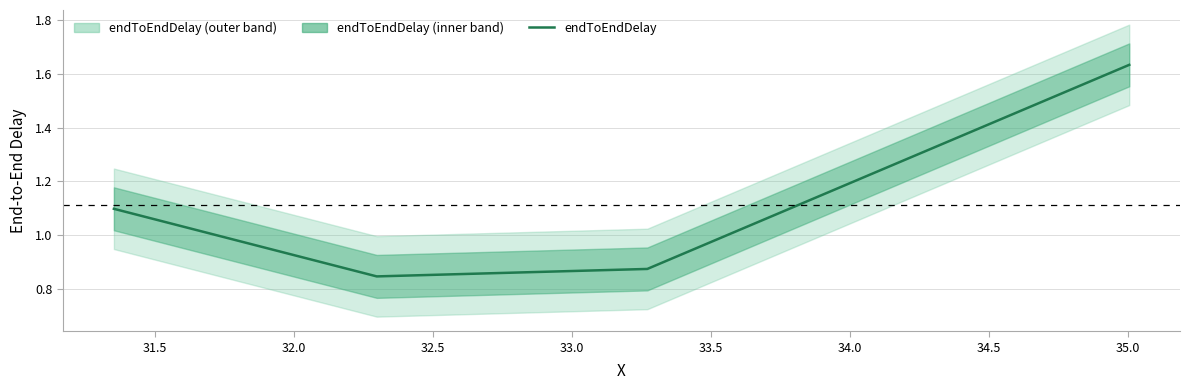

What is the sum of all values?

4.5